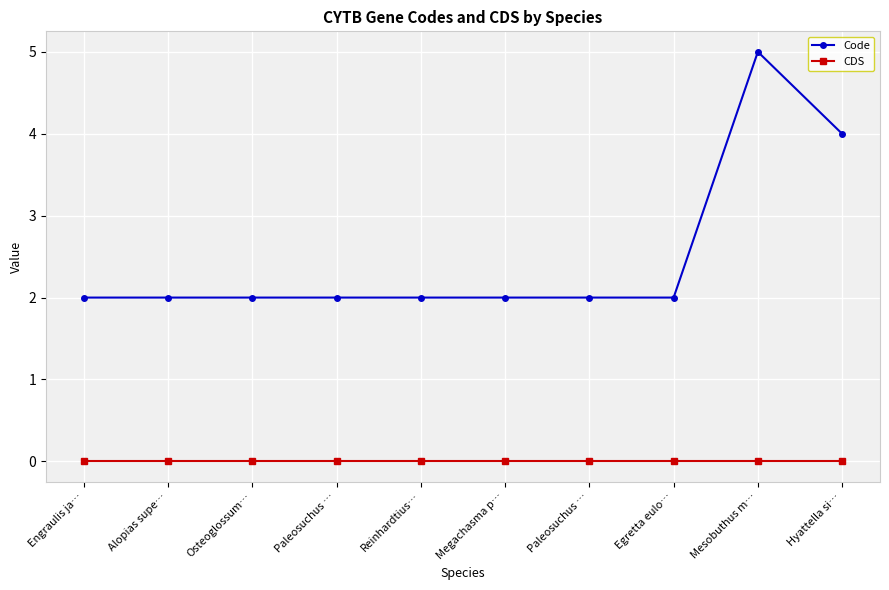

How many series are shown in this chart?

2